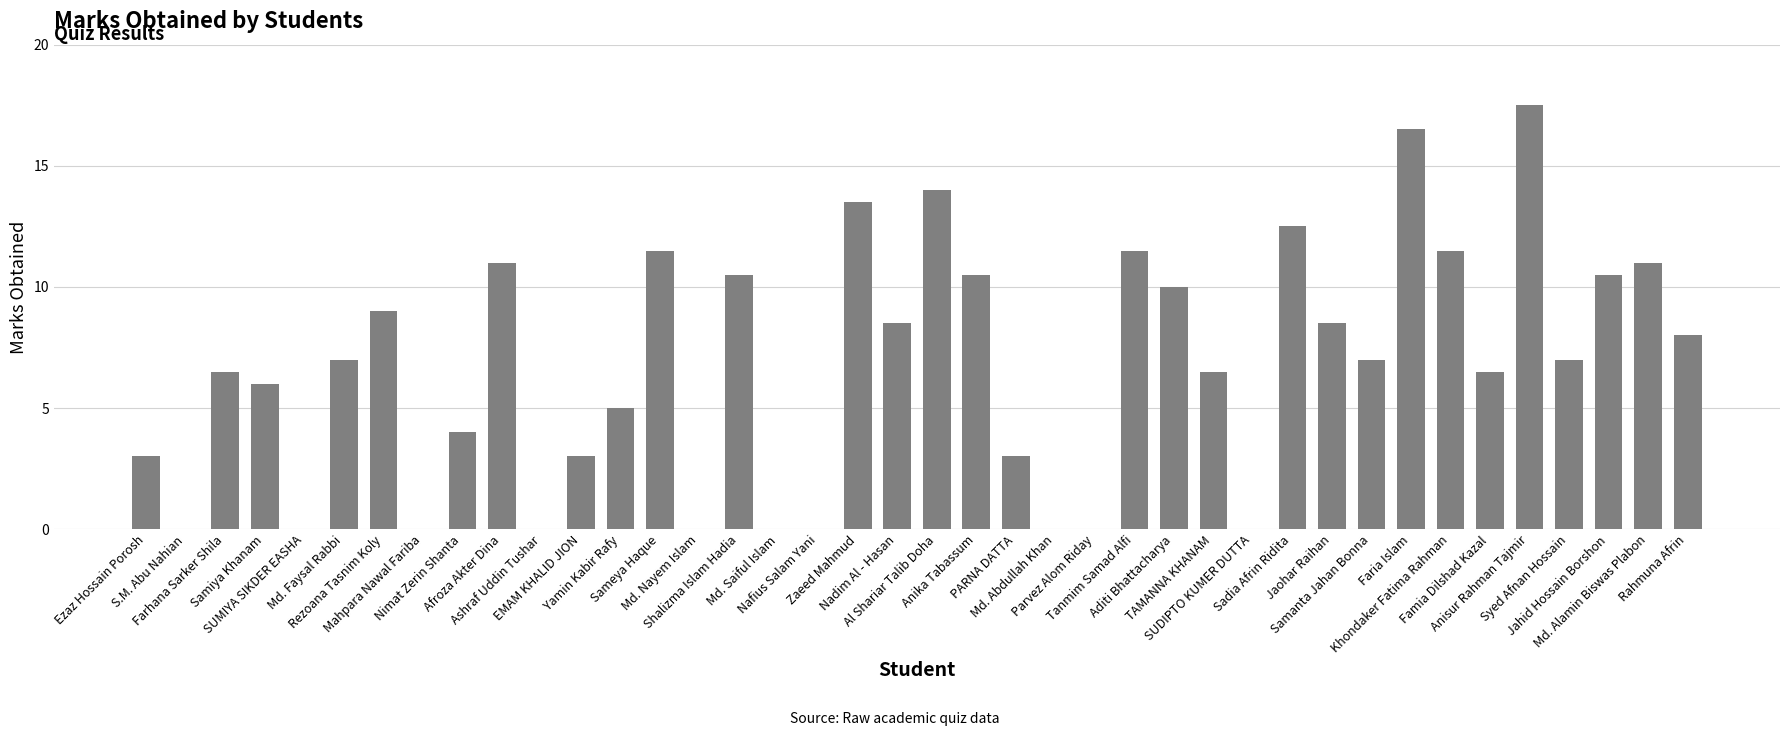

What is the average value?

6.8